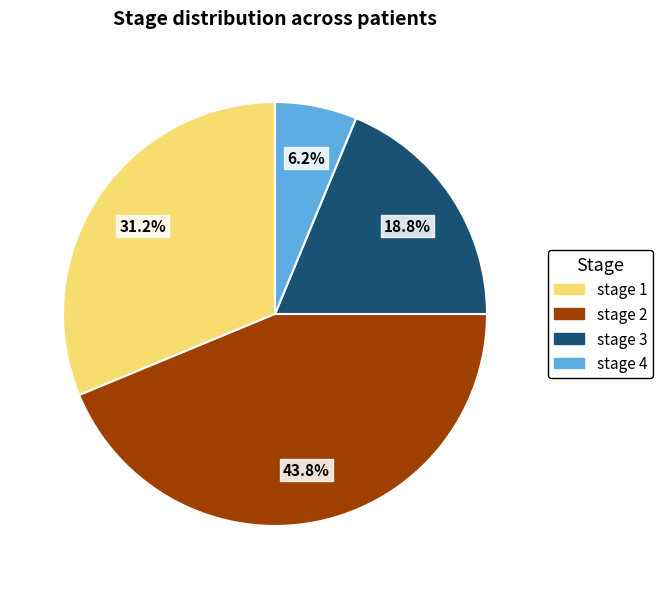

Rank the categories by value from lowest to highest.

stage 4, stage 3, stage 1, stage 2